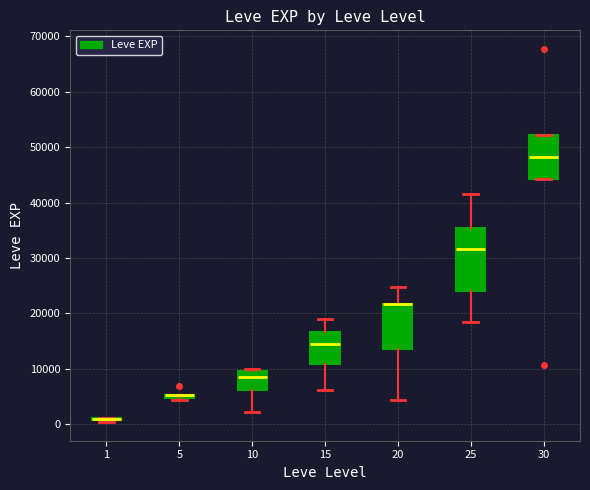

Where is the upper edge of the box at x = 20 on the y-axis? The values are not printed on the chart, so give them approximately, as read against the axis.

22000